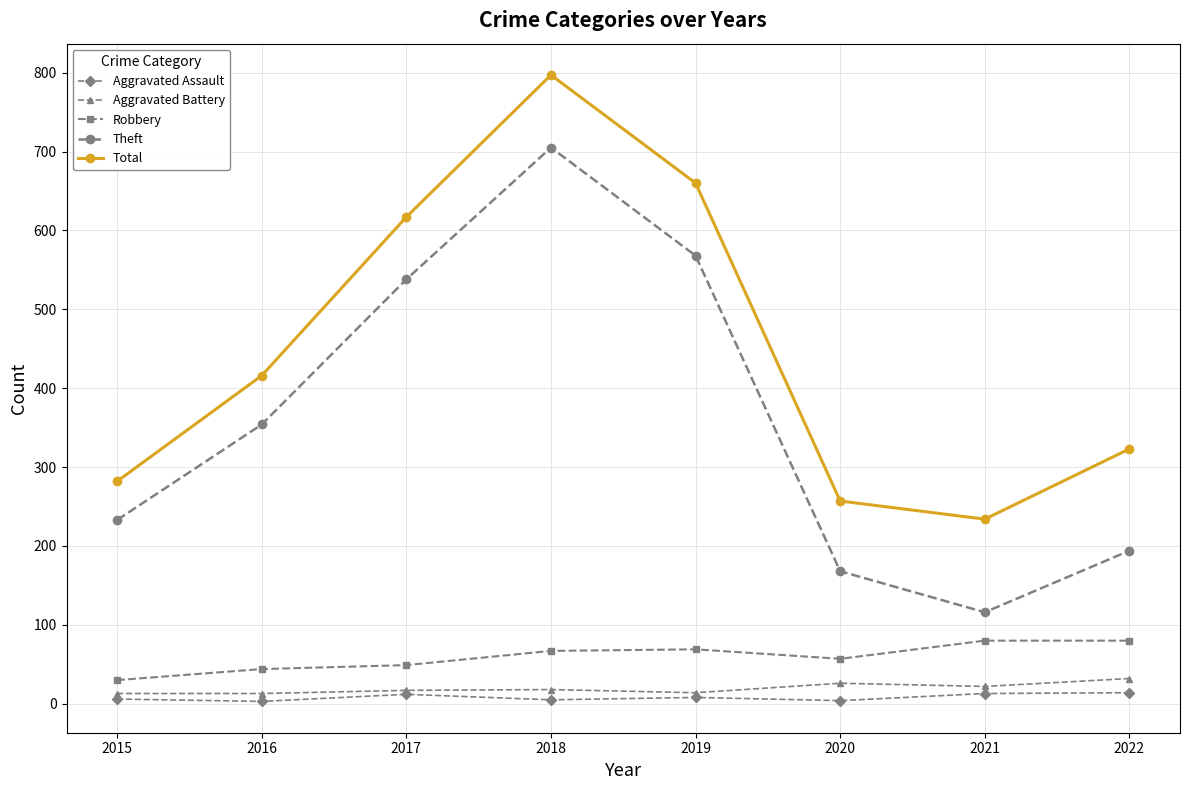

At which category does Total reach its first local valley?

2021